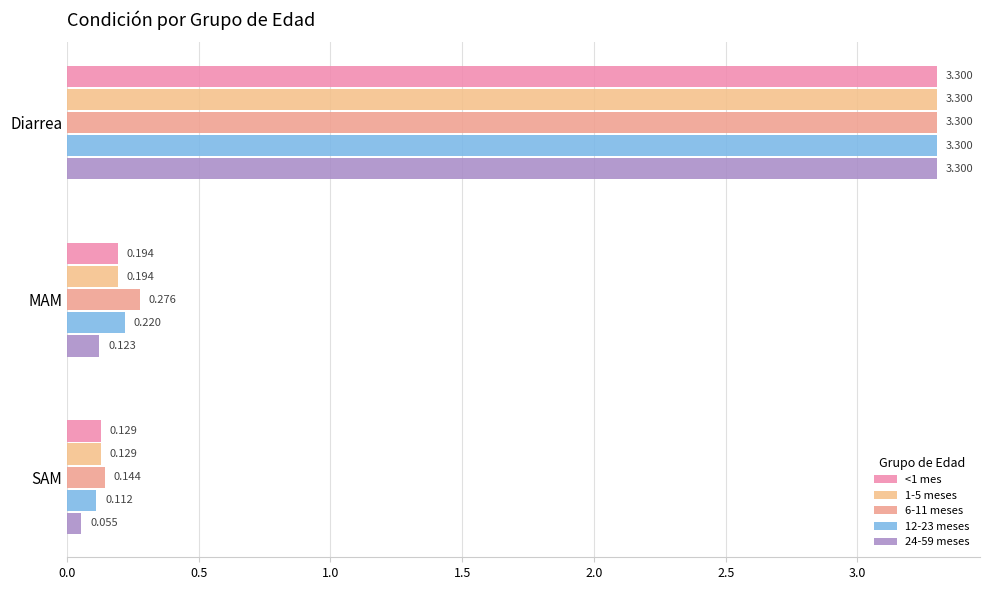

What is the sum of all 12-23 meses values?

3.6